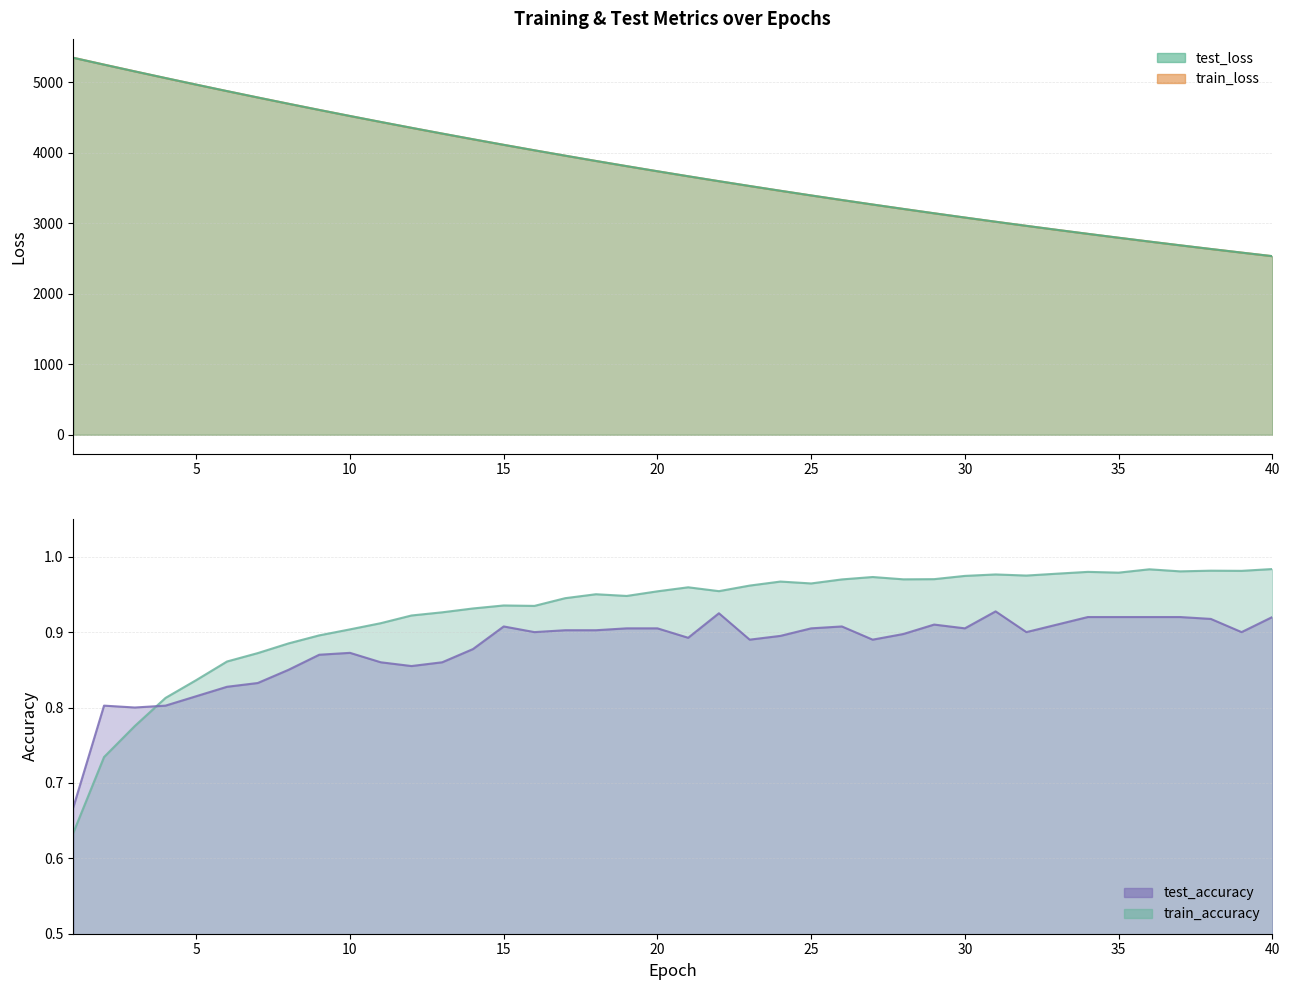

Count the number of categories in the chart.

40